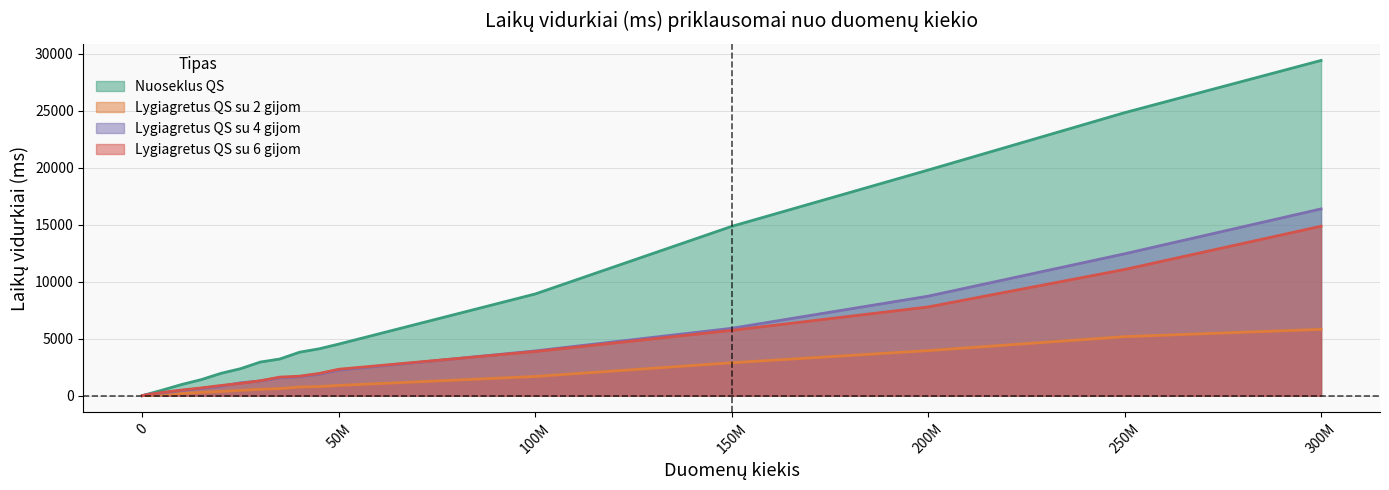

What is the sum of all Lygiagretus QS su 2 gijom values?

24605